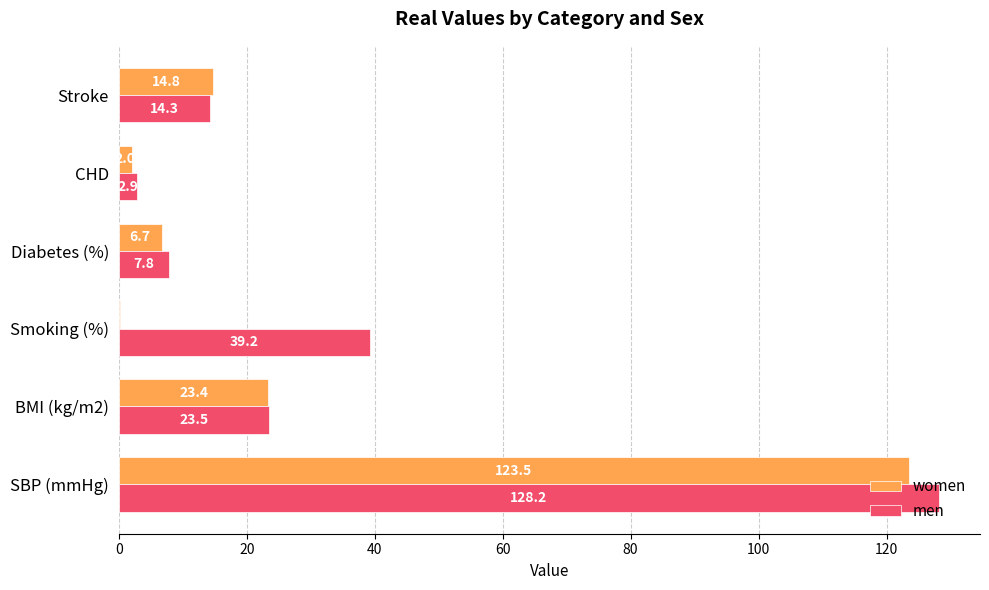

What is the sum of all women values?

170.6